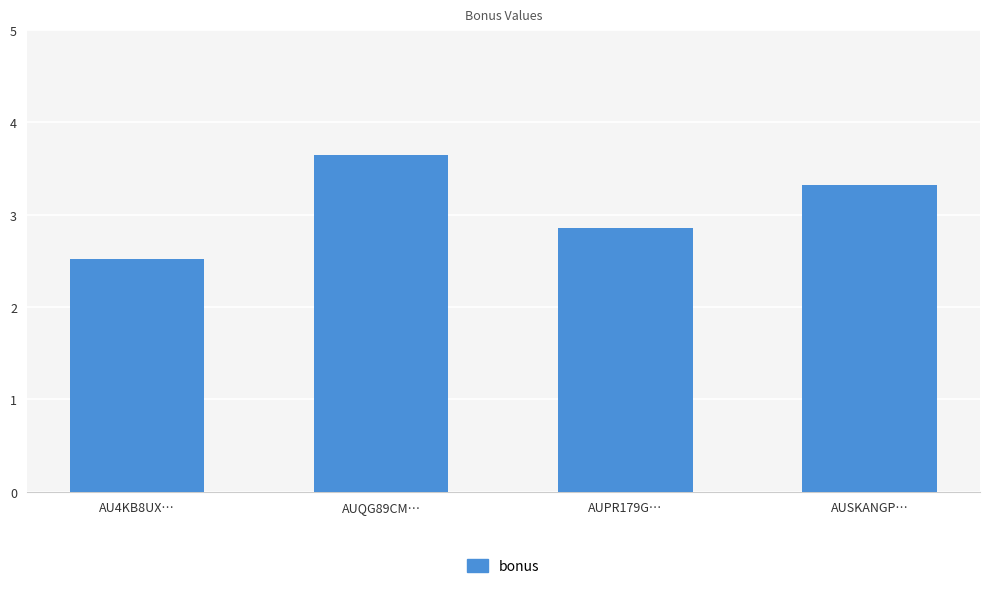

Between AUQG89CM… and AUPR179G…, which is larger?

AUQG89CM…